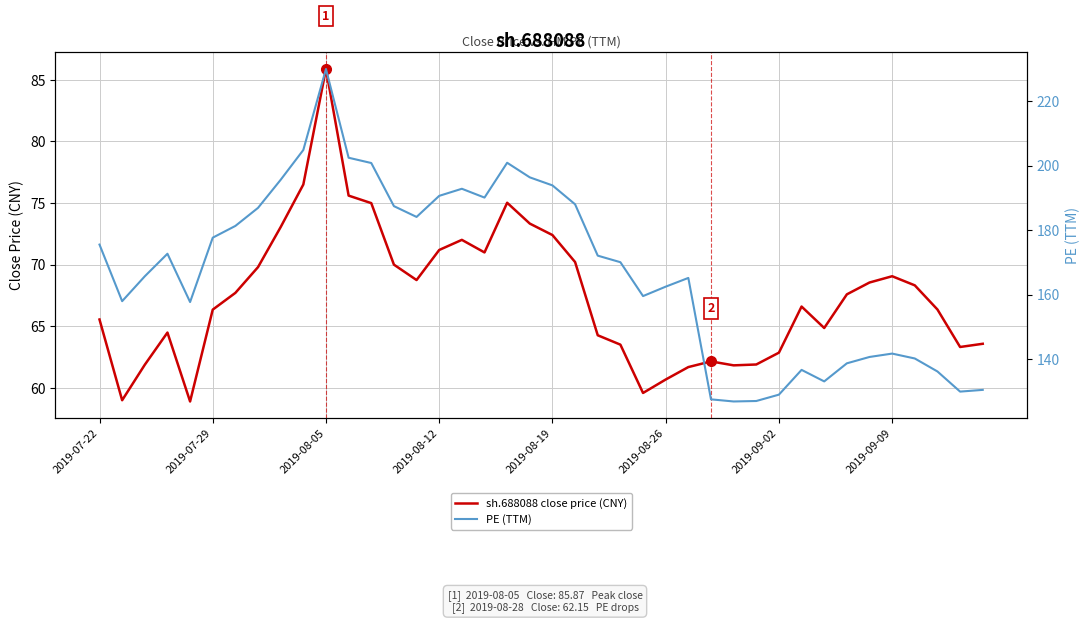

Rank the series at 27 from highest to lowest value.

PE (TTM), sh.688088 close price (CNY)